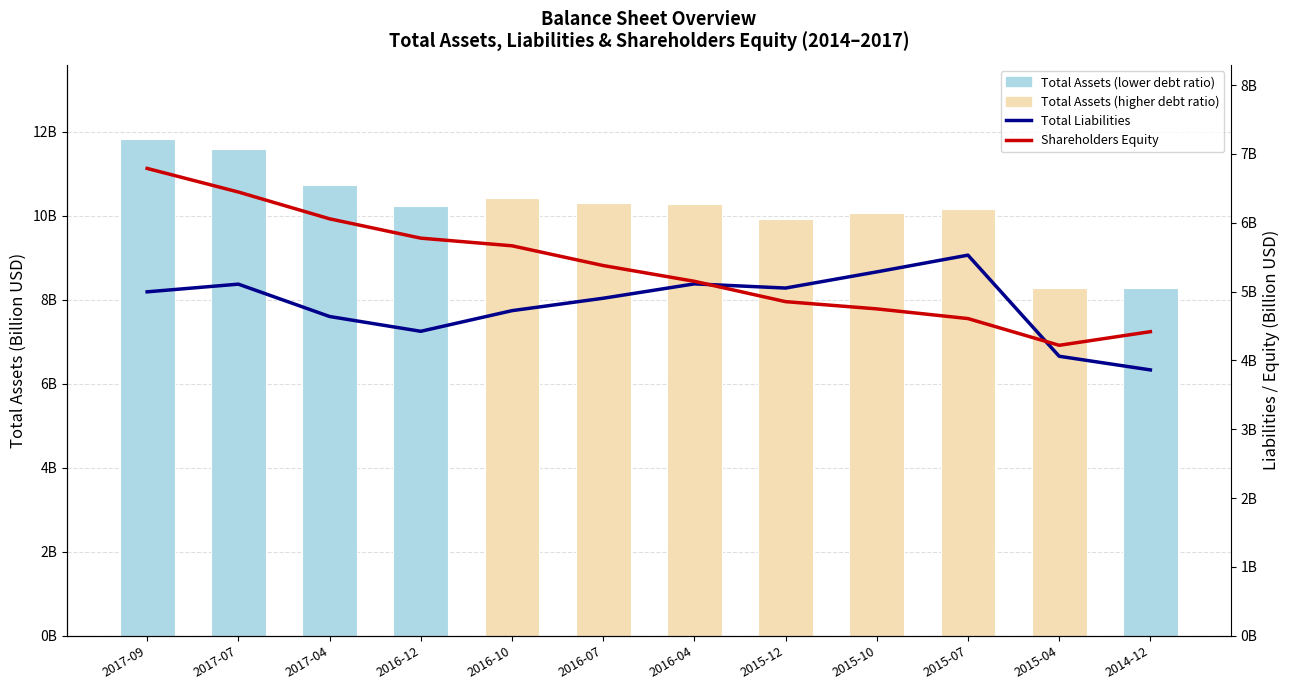

Reading left to right, what are all the values shown in this chart?

Total Assets: 2017-09=11.8	2017-07=11.6	2017-04=10.7	2016-12=10.2	2016-10=10.4	2016-07=10.3	2016-04=10.3	2015-12=9.9	2015-10=10.1	2015-07=10.2	2015-04=8.3	2014-12=8.3
Total Liabilities: 2017-09=5.0	2017-07=5.1	2017-04=4.6	2016-12=4.4	2016-10=4.7	2016-07=4.9	2016-04=5.1	2015-12=5.1	2015-10=5.3	2015-07=5.5	2015-04=4.1	2014-12=3.9
Shareholders Equity: 2017-09=6.8	2017-07=6.4	2017-04=6.1	2016-12=5.8	2016-10=5.7	2016-07=5.4	2016-04=5.1	2015-12=4.9	2015-10=4.7	2015-07=4.6	2015-04=4.2	2014-12=4.4